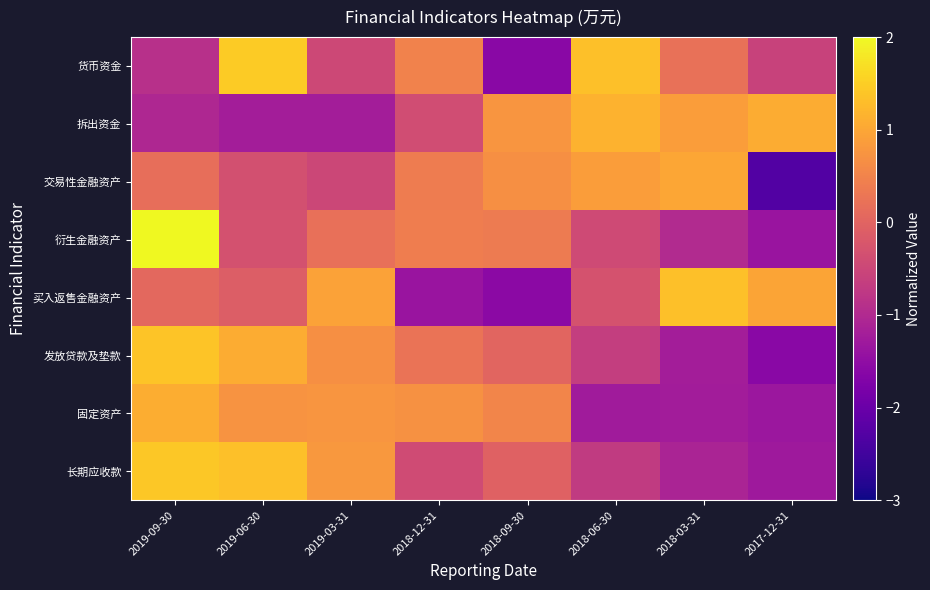

What is the difference between the highest and lowest values at 2018-03-31?

2.6